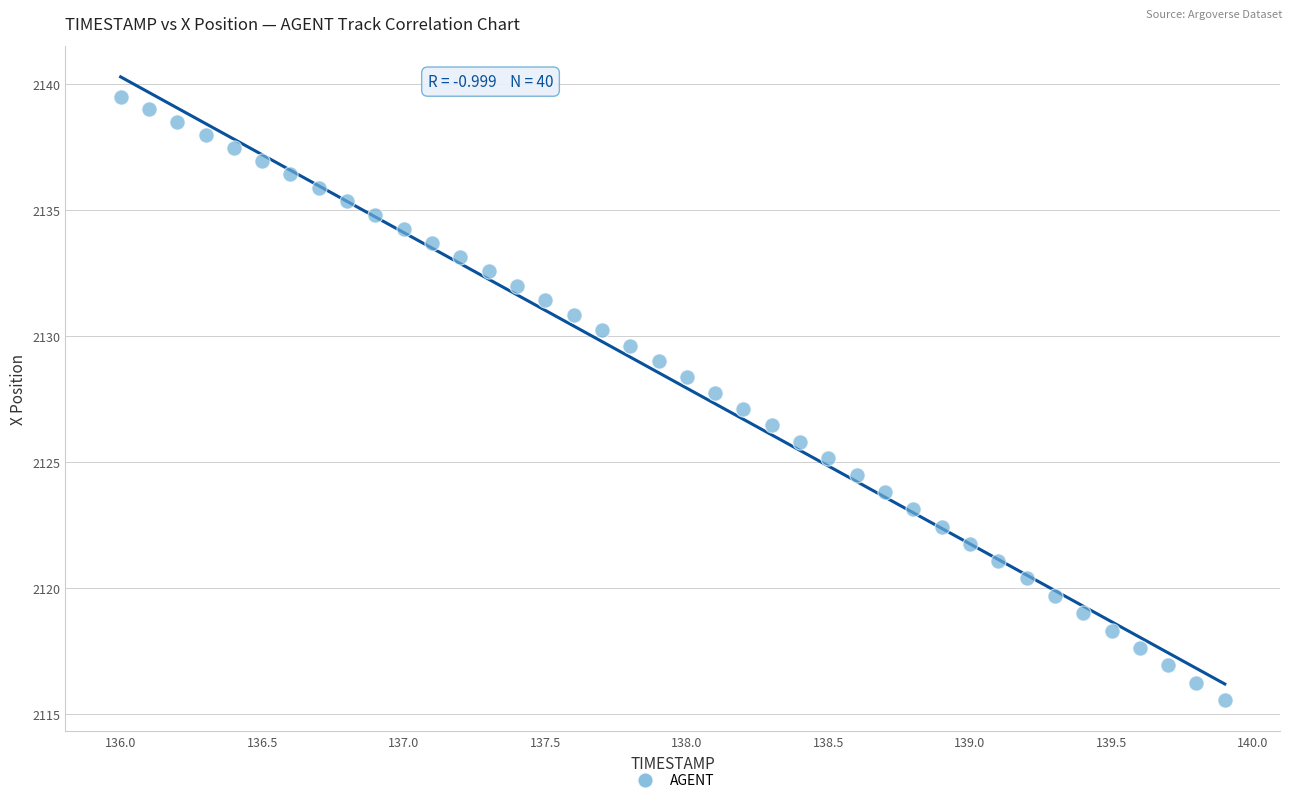

What is the range of Y values (max minus min)?

23.9